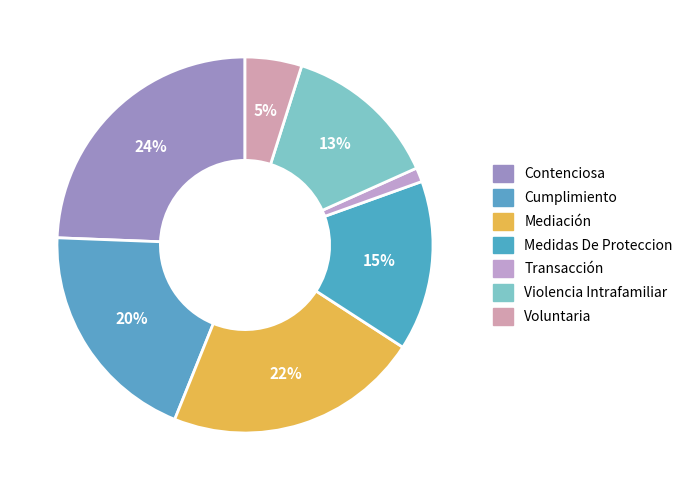

Count the number of slices in the pie.

7